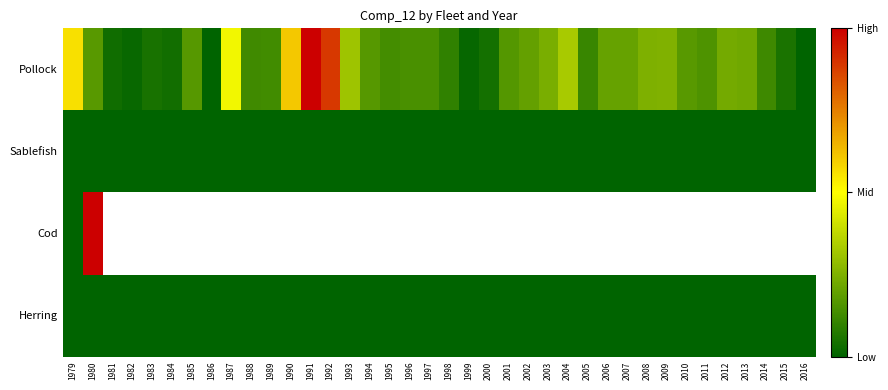

What is the maximum value for Pollock?

1.0